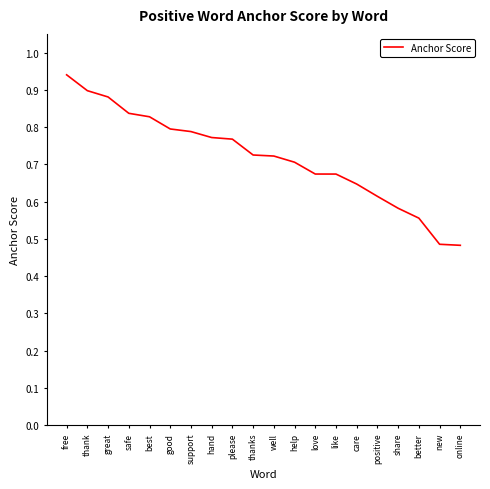

What position from the left is please?

9